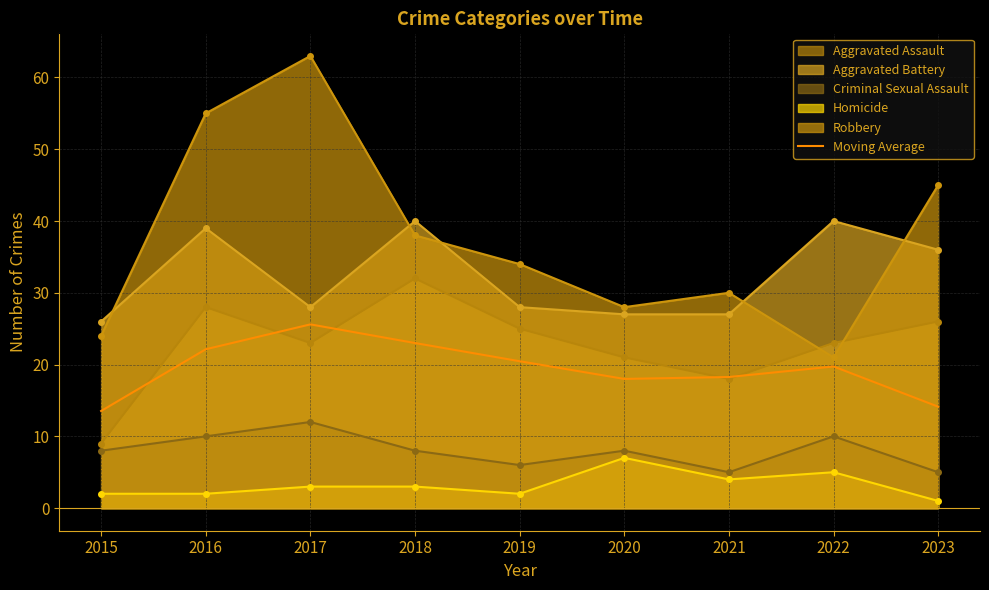

What is the change in value from 2015 to 2017?

+12.1